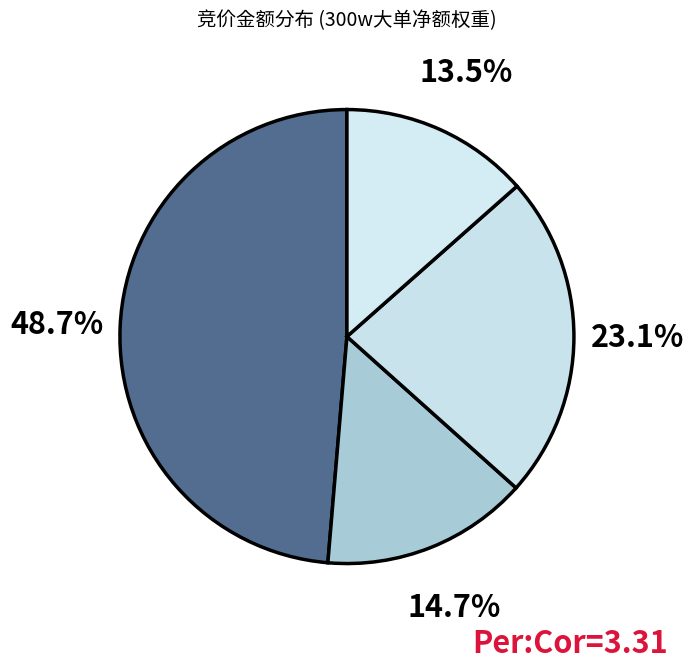

How many slices are in this pie chart?

4